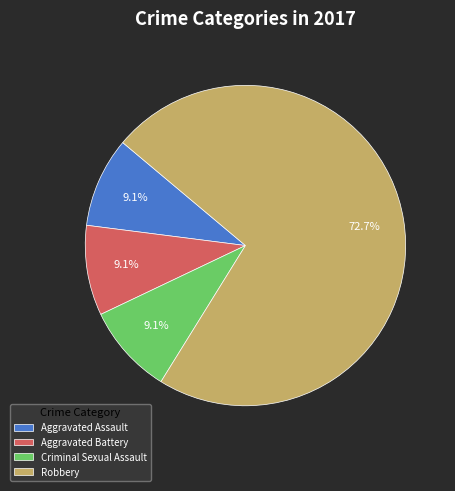

Is it true that Aggravated Assault is 9% of the pie?

True